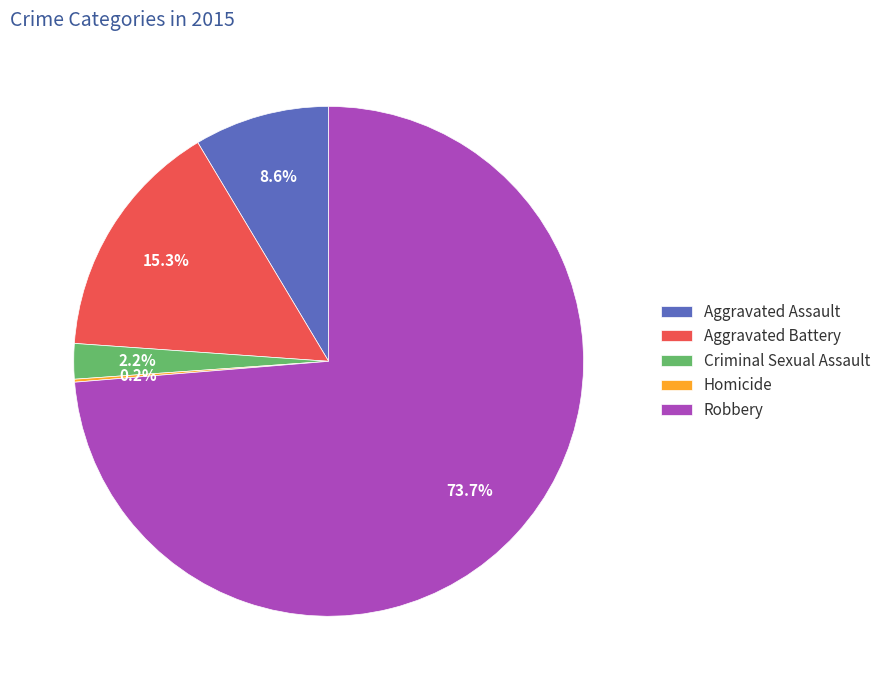

What percentage is the Robbery slice, to the nearest percent?

74%